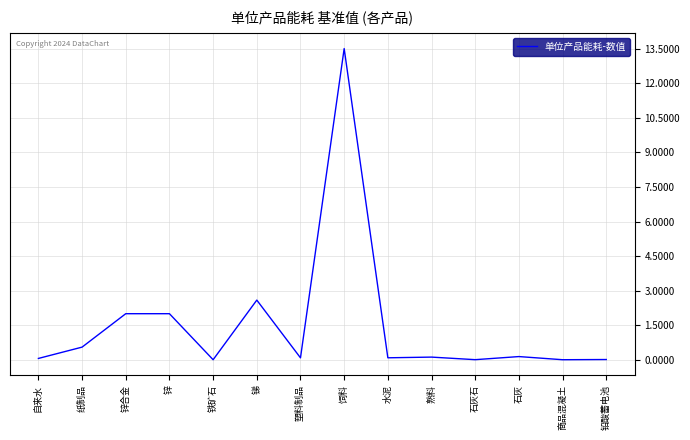

What is the sum of the values at 锌 and 商品混凝土?

2.0